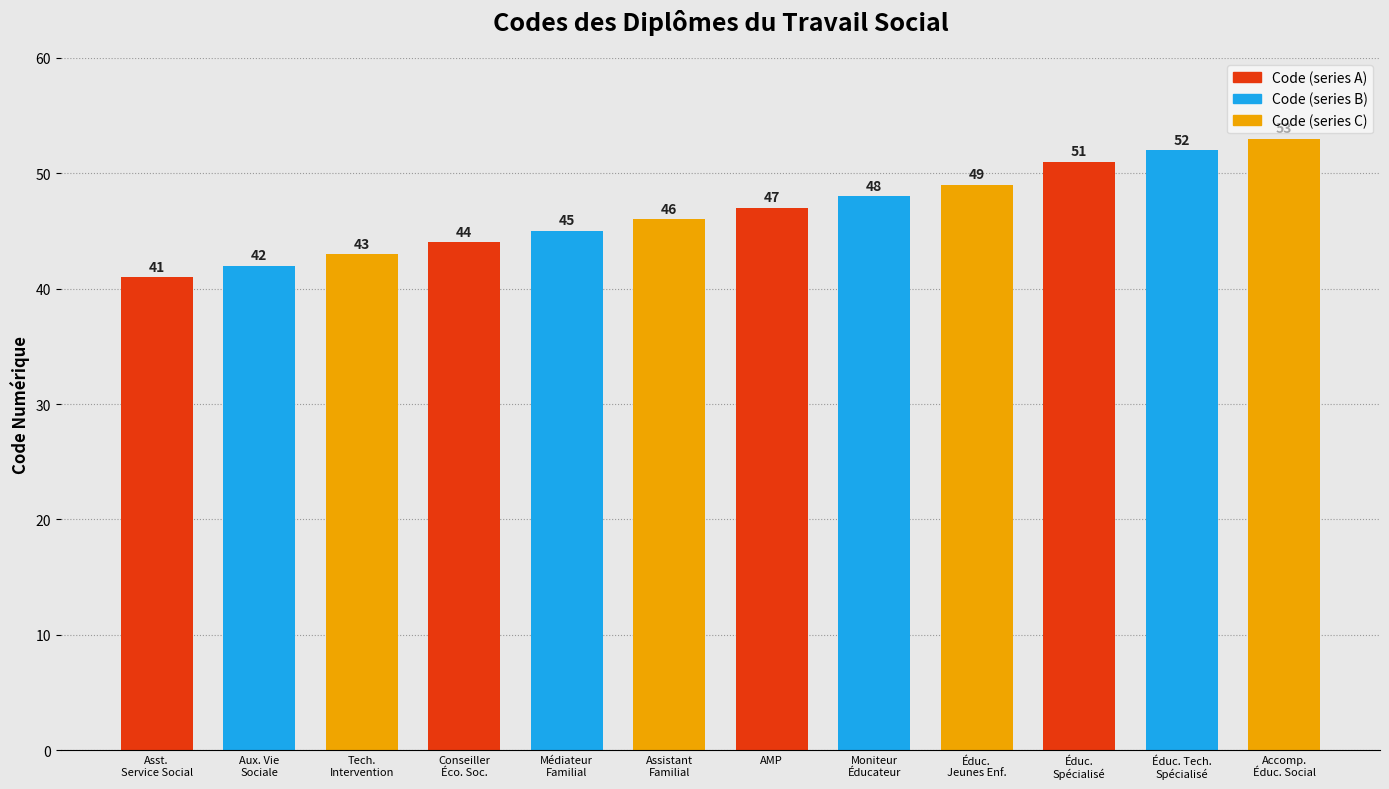

What is the sum of all values?

561